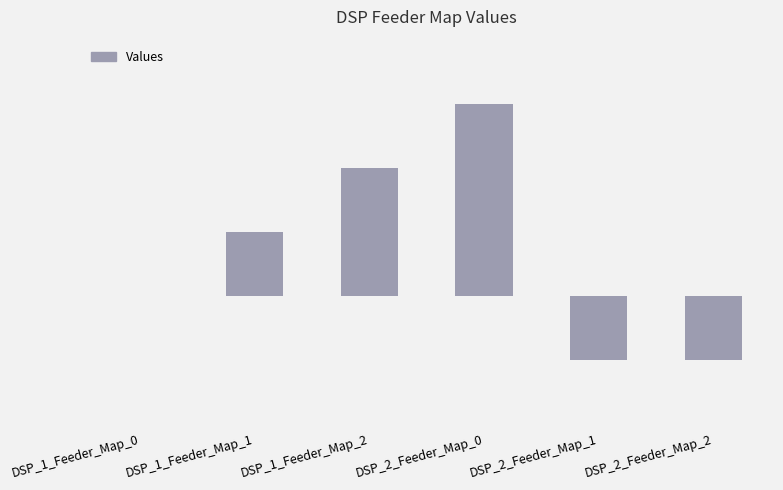

Reading left to right, list all the values displayed in this chart.

DSP_1_Feeder_Map_0=0	DSP_1_Feeder_Map_1=1	DSP_1_Feeder_Map_2=2	DSP_2_Feeder_Map_0=3	DSP_2_Feeder_Map_1=-1	DSP_2_Feeder_Map_2=-1